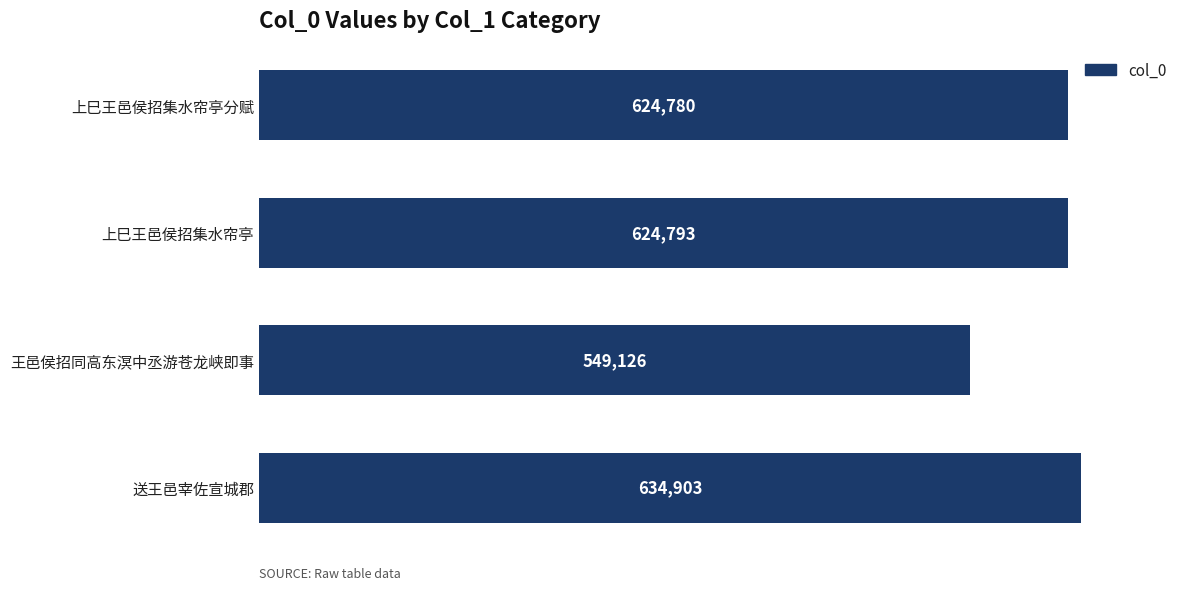

List the labels in order of value, smallest first.

王邑侯招同高东溟中丞游苍龙峡即事, 上巳王邑侯招集水帘亭分赋, 上巳王邑侯招集水帘亭, 送王邑宰佐宣城郡